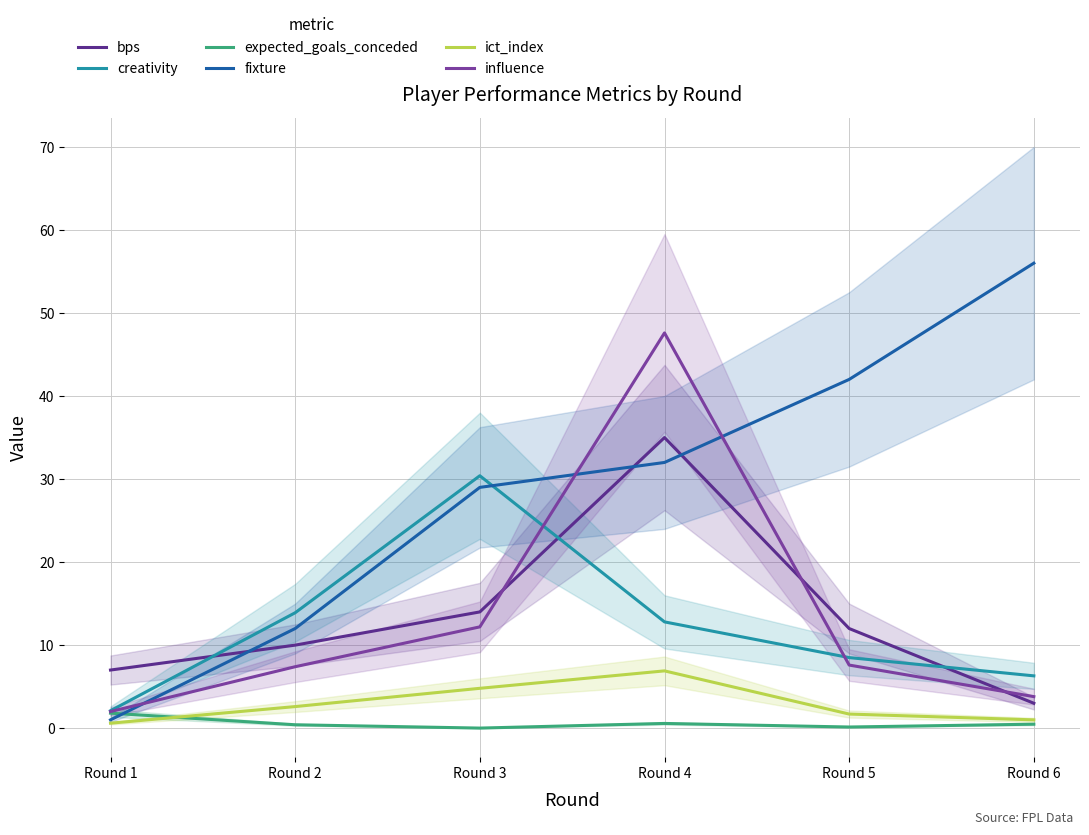

True or false: influence has more than 1 points higher than both neighbors.

False